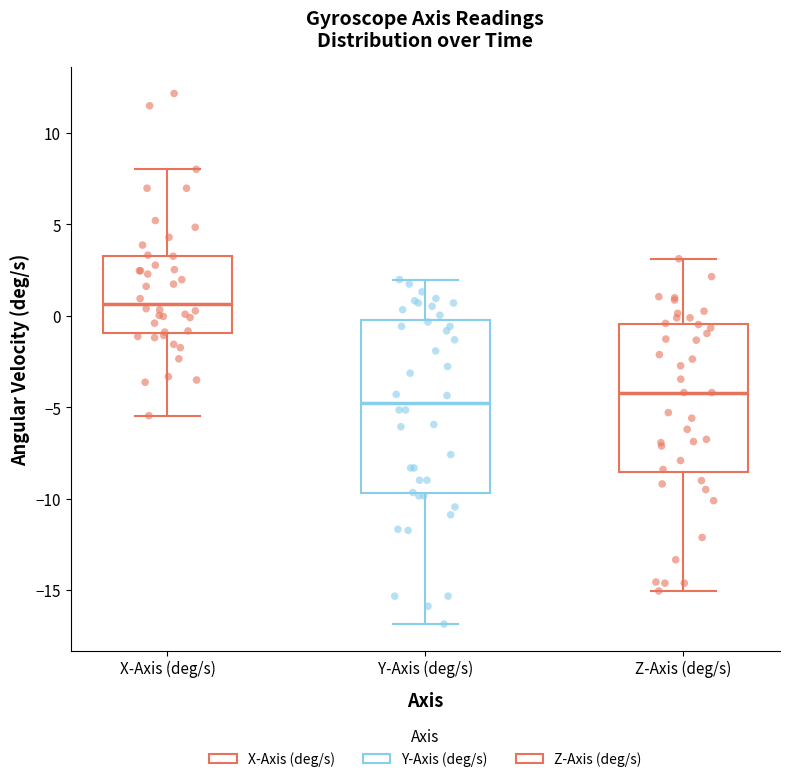

Reading left to right, read every box against the y-axis: the position of its median line, the range the box covers, and the ends of its whiskers. The values are not printed on the chart, so give them approximately, as read against the axis.

X-Axis (deg/s): median 0.5, box -1.0 to 3.5, whiskers -5.5 to 8.0
Y-Axis (deg/s): median -5.0, box -9.5 to 0.0, whiskers -17.0 to 2.0
Z-Axis (deg/s): median -4.0, box -8.5 to -0.5, whiskers -15.0 to 3.0